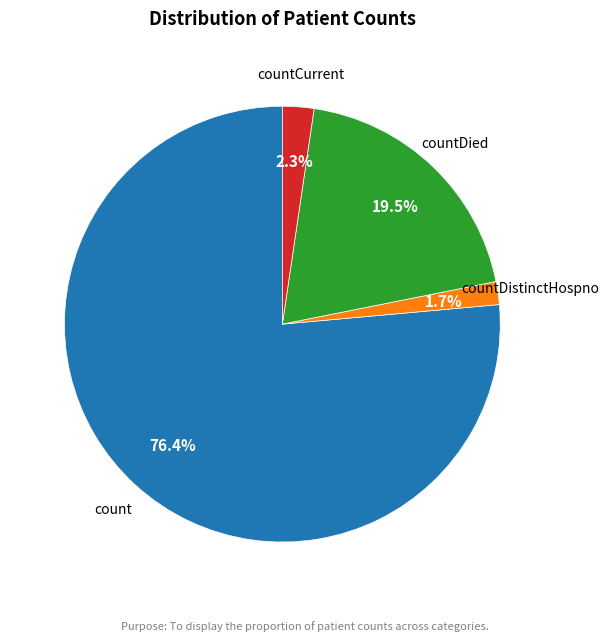

Does any single category account for the majority?

Yes